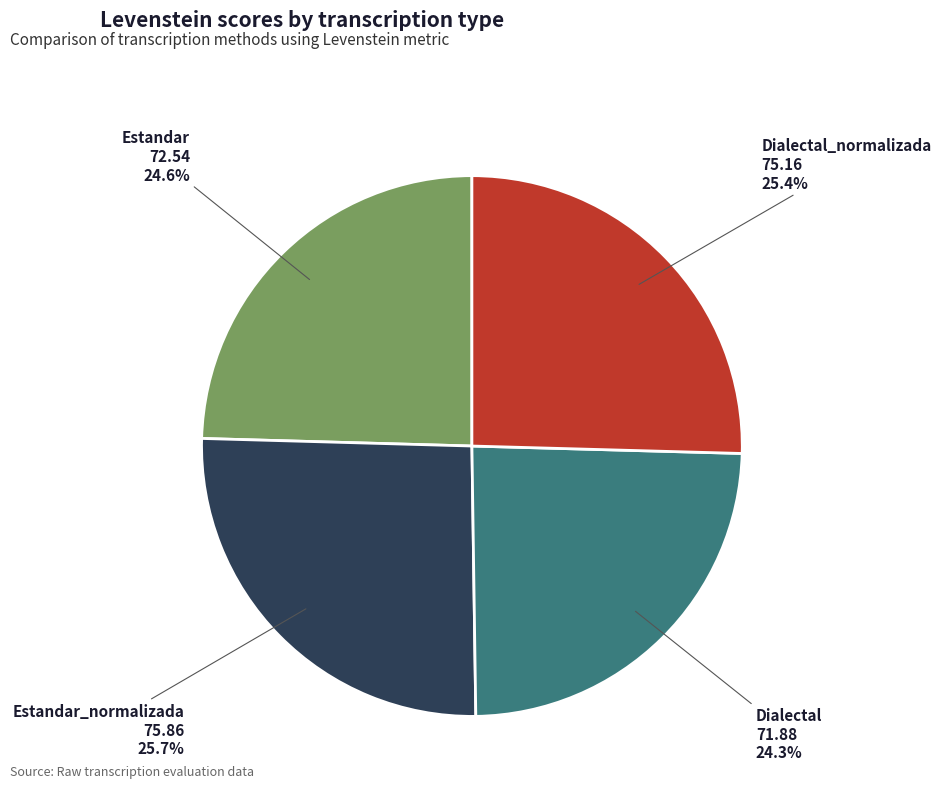

The Estandar slice represents 25% of the pie. True or false?

True